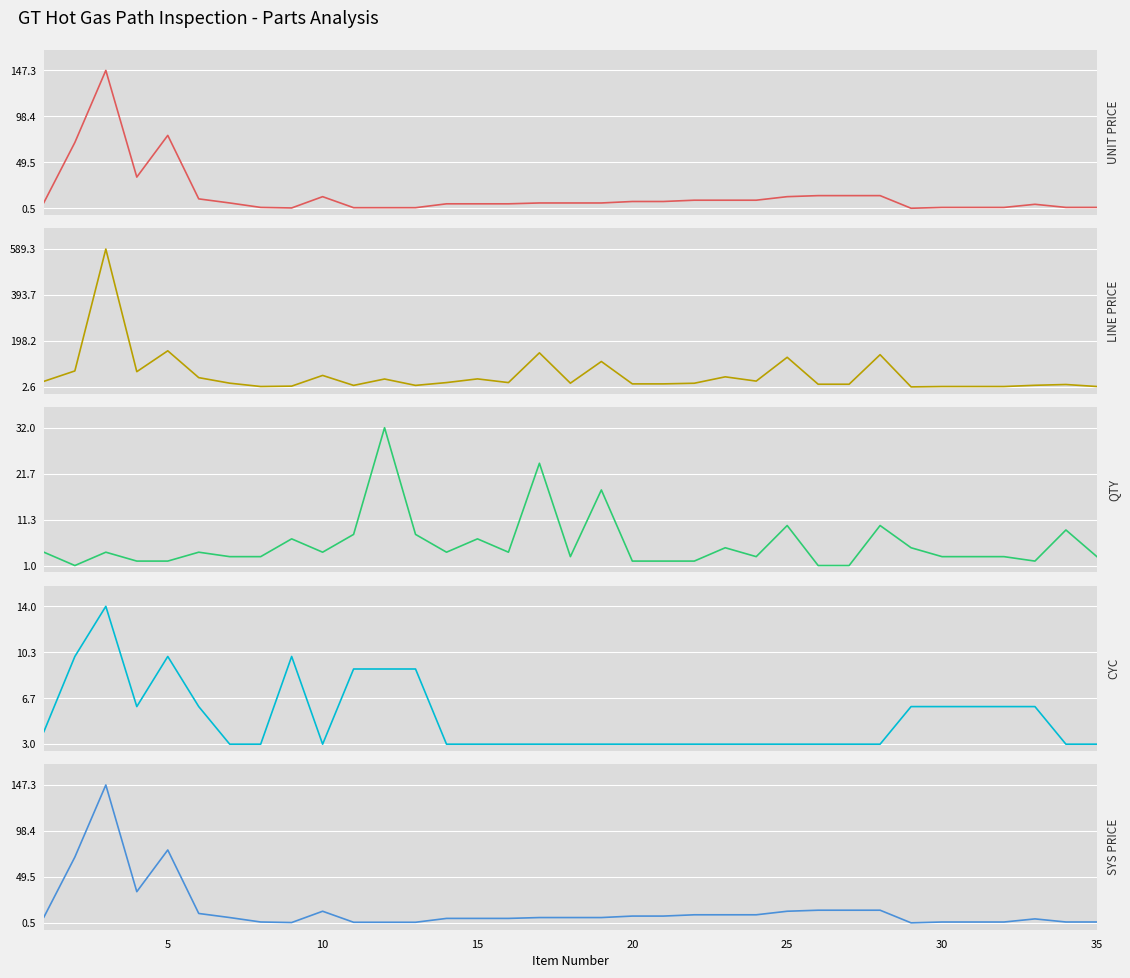

After their last crossing, which series has the higher values: QTY or UNIT PRICE?

QTY